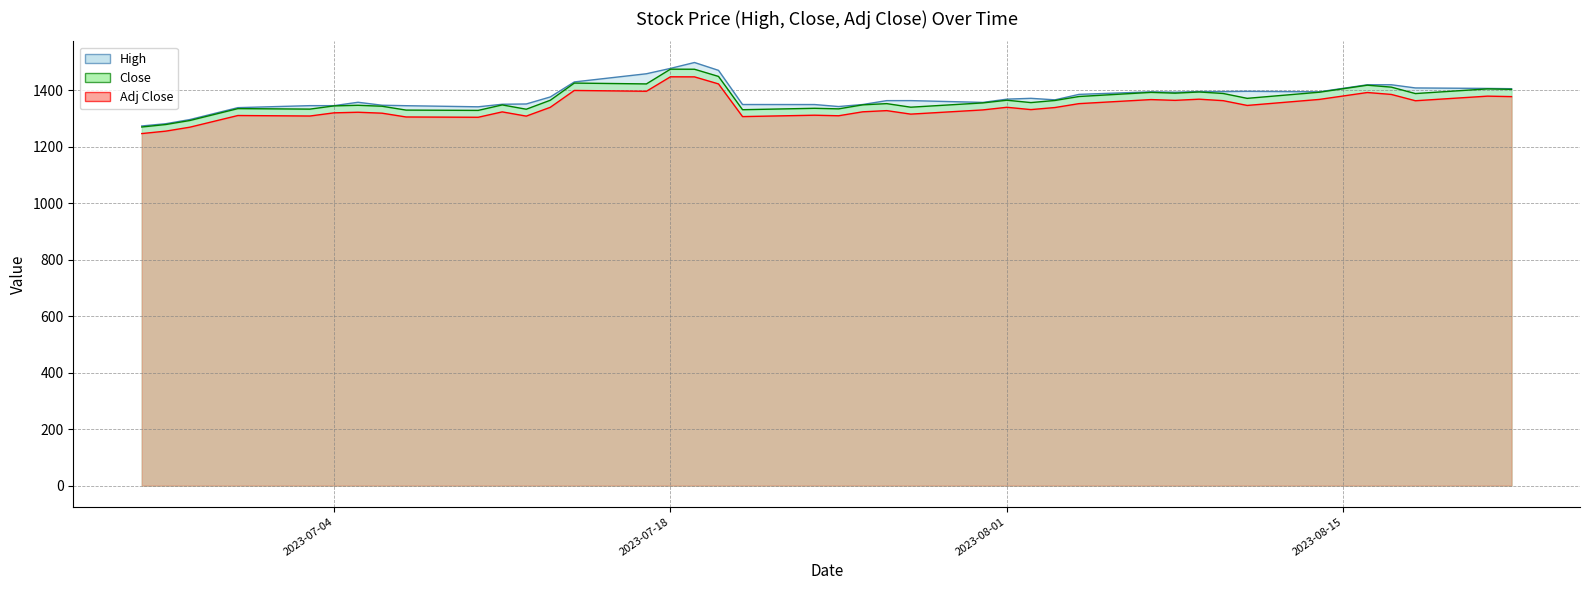

How many series are shown in this chart?

3